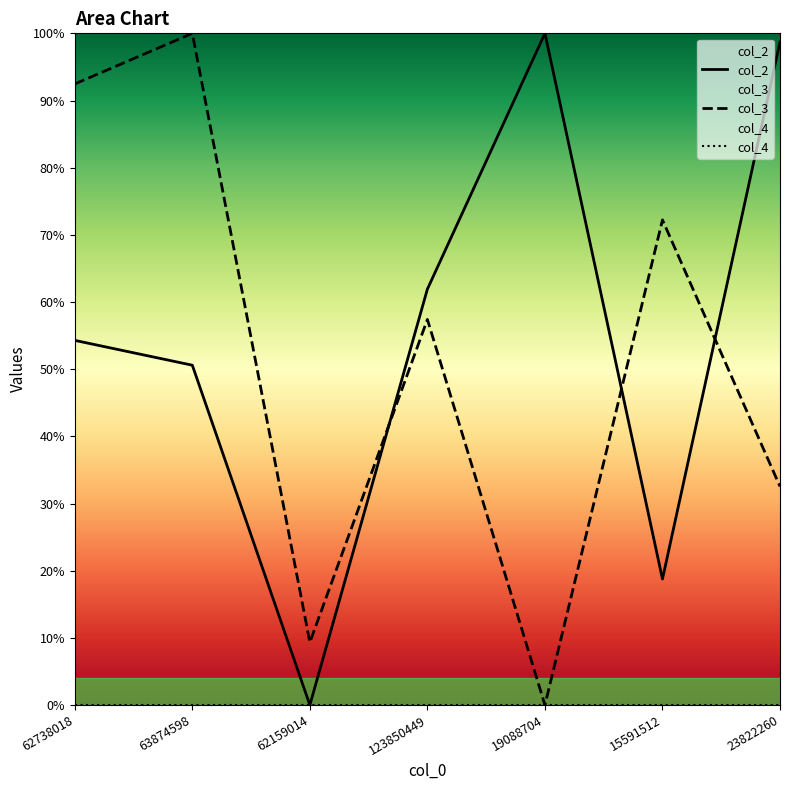

How many categories are shown in the chart?

7